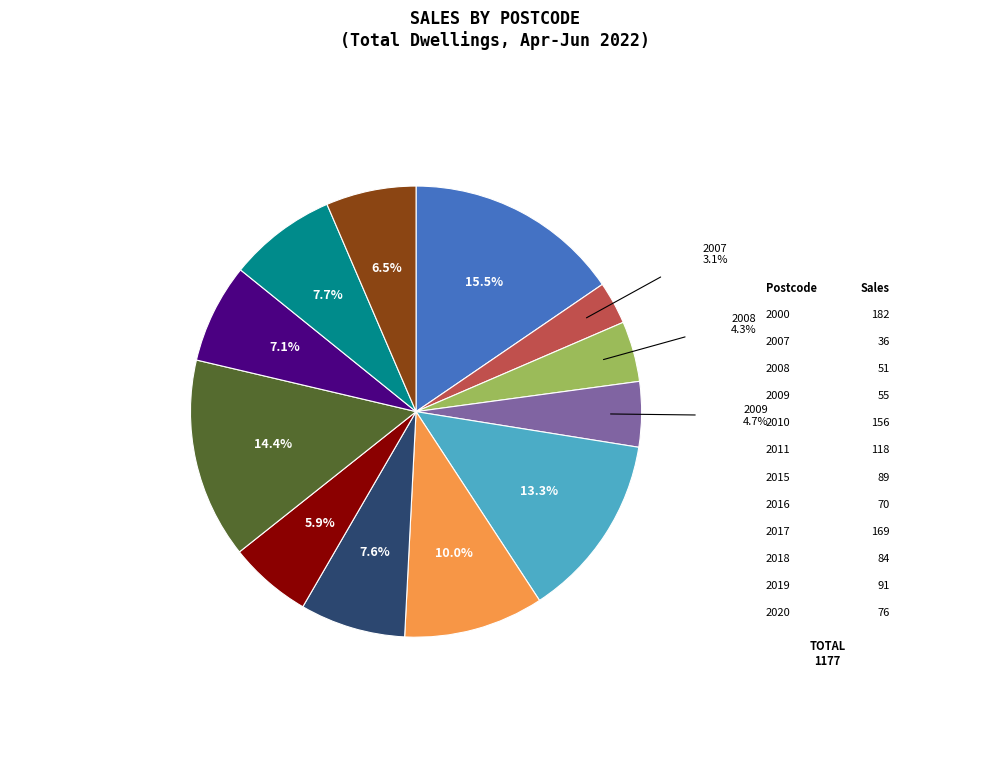

Which slice is the smallest?

2007